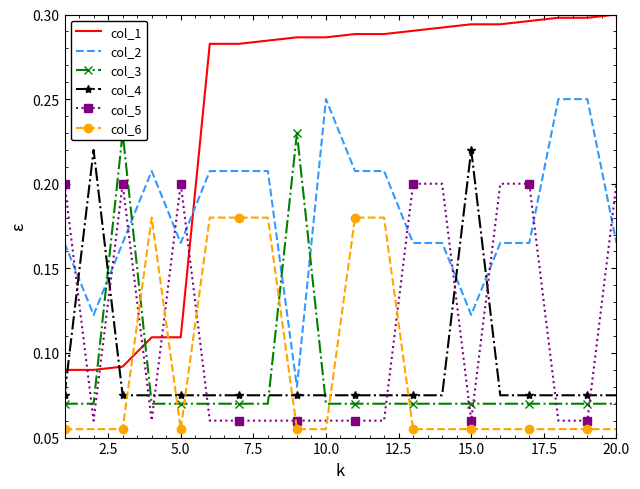

True or false: col_5 and col_6 cross at least once.

True